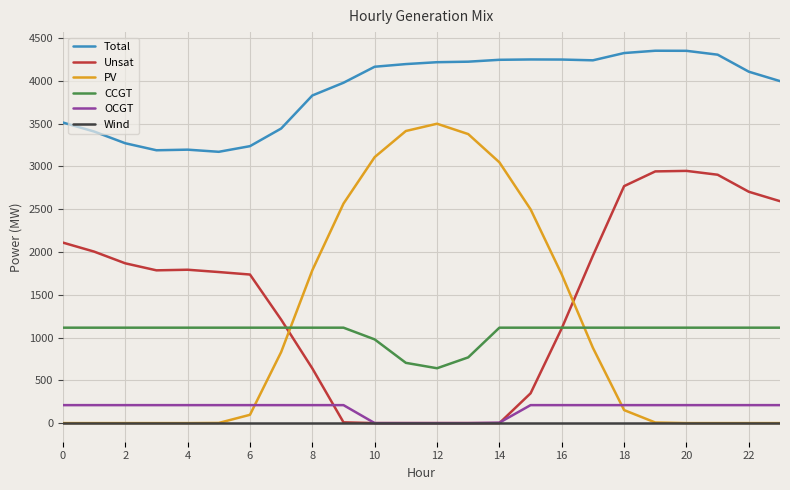

What is the difference between the maximum and minimum values in the Unsat series?

2947